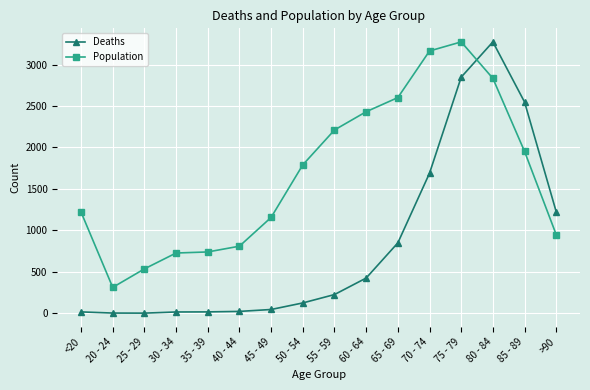

What is the value of the Deaths point at the 15th from the left?

2548.0